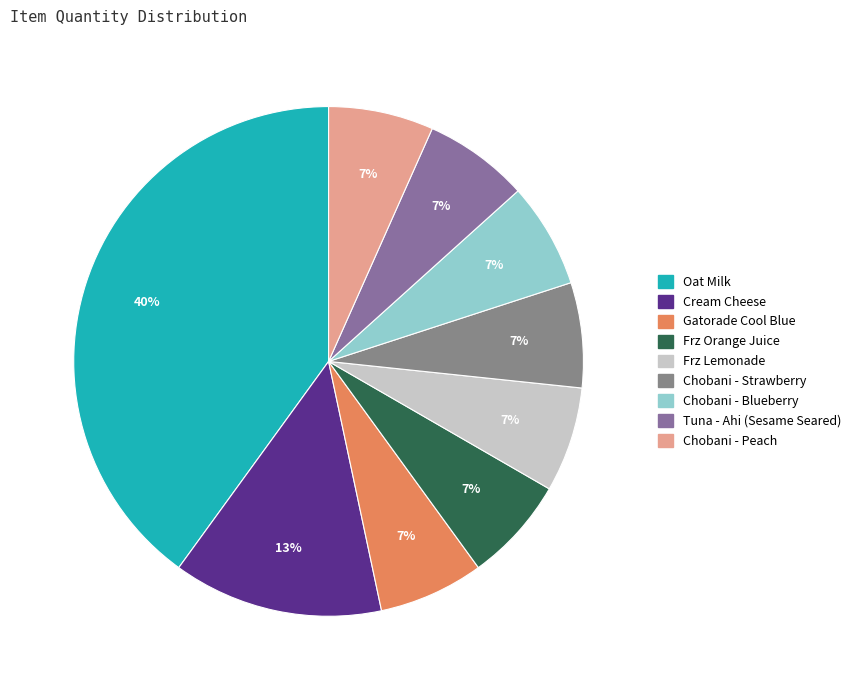

Which category has the biggest portion of the pie?

Oat Milk